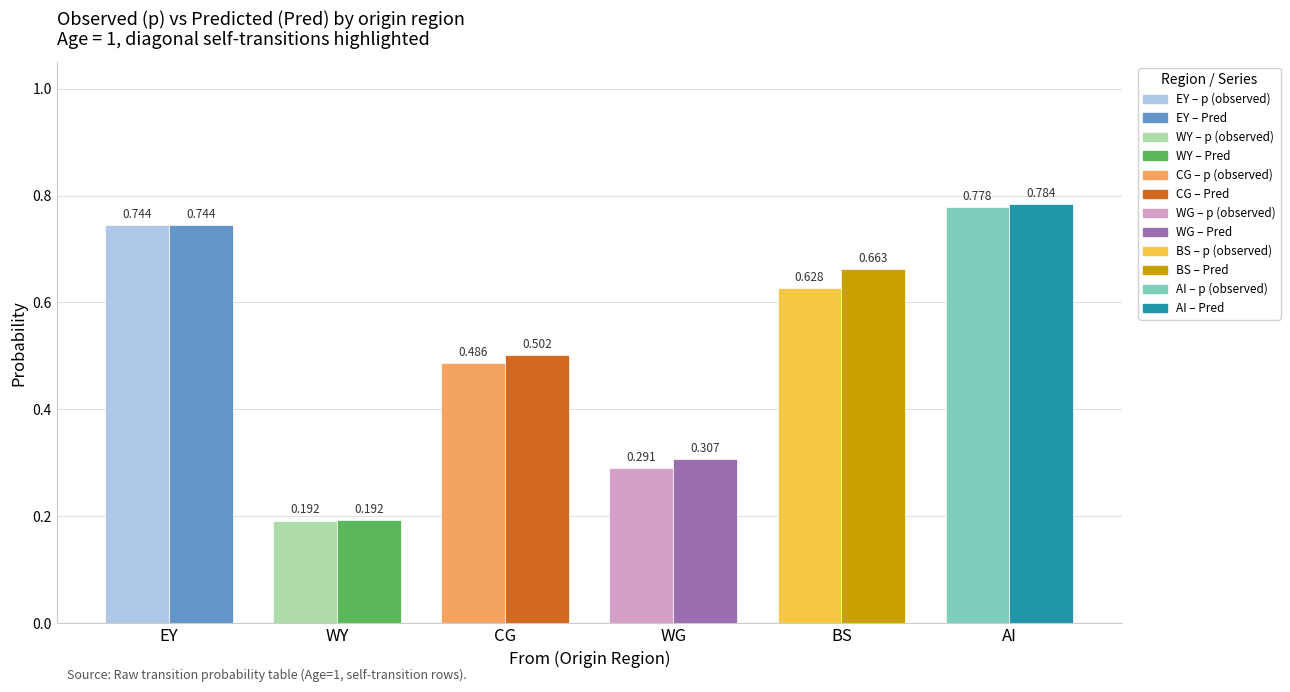

Which category has the lowest value across all series?

WY